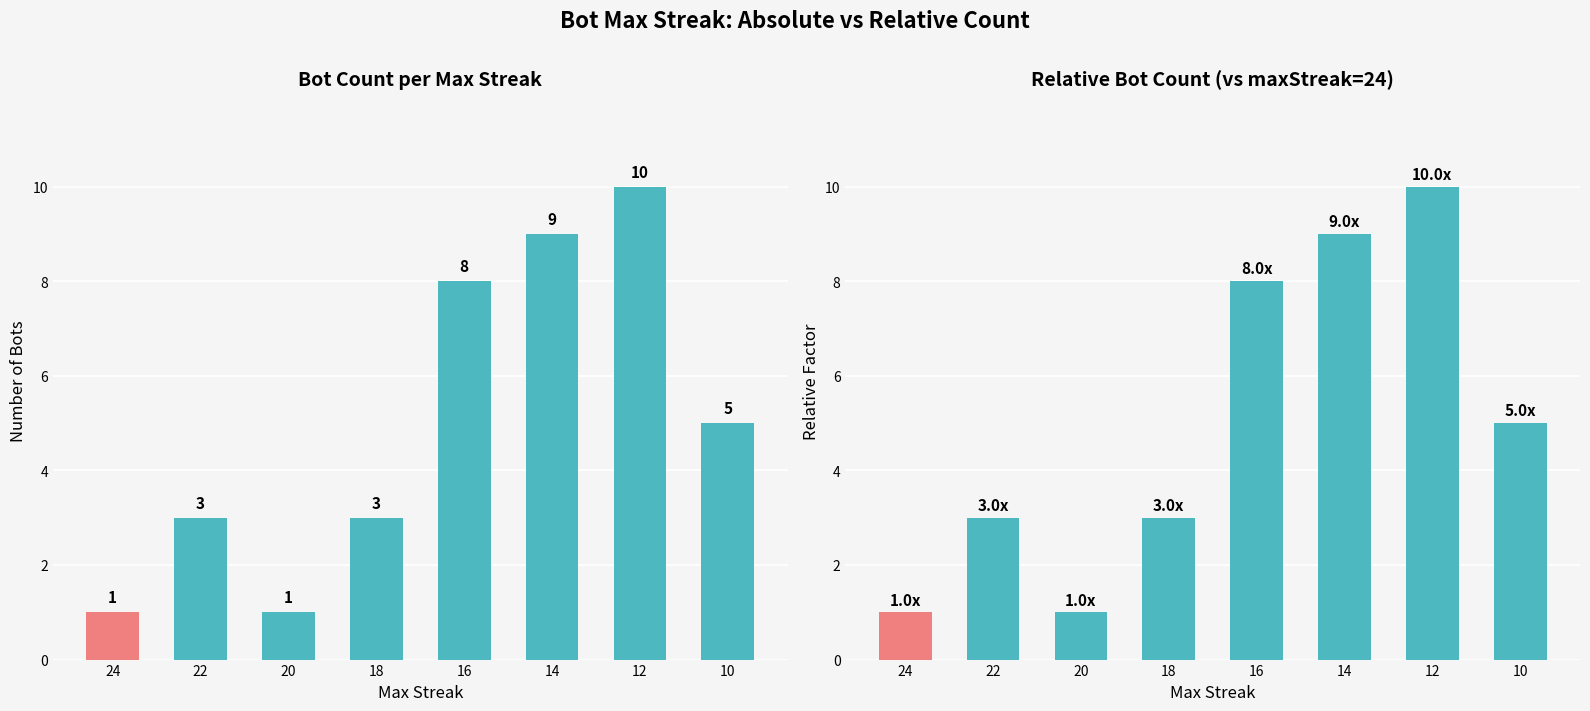

Reading right to left, extract all data points from this chart.

Count of Bots: 5	10	9	8	3	1	3	1
Relative Count: 5	10	9	8	3	1	3	1